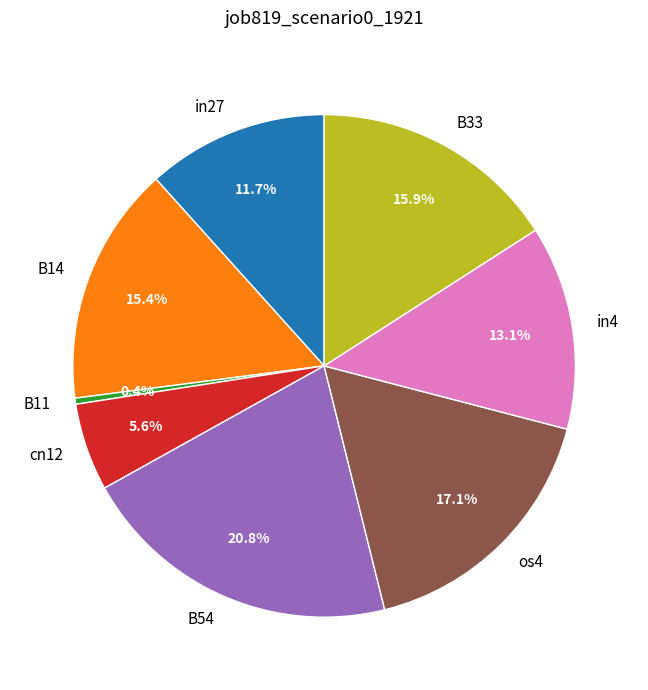

Rank the categories by value from lowest to highest.

B11, cn12, in27, in4, B14, B33, os4, B54